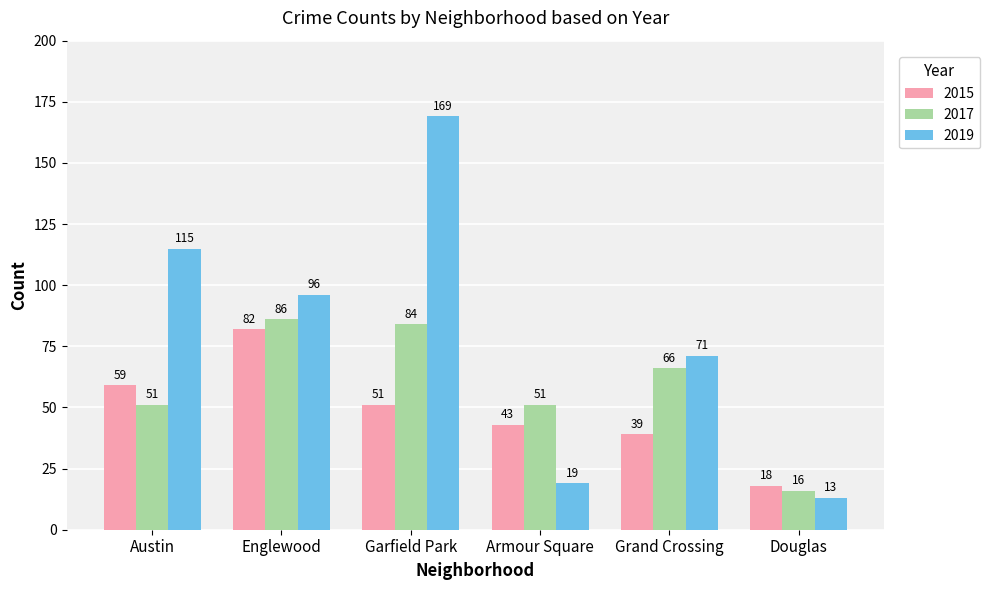

Is it true that 2019 equals 34 at Armour Square?

False